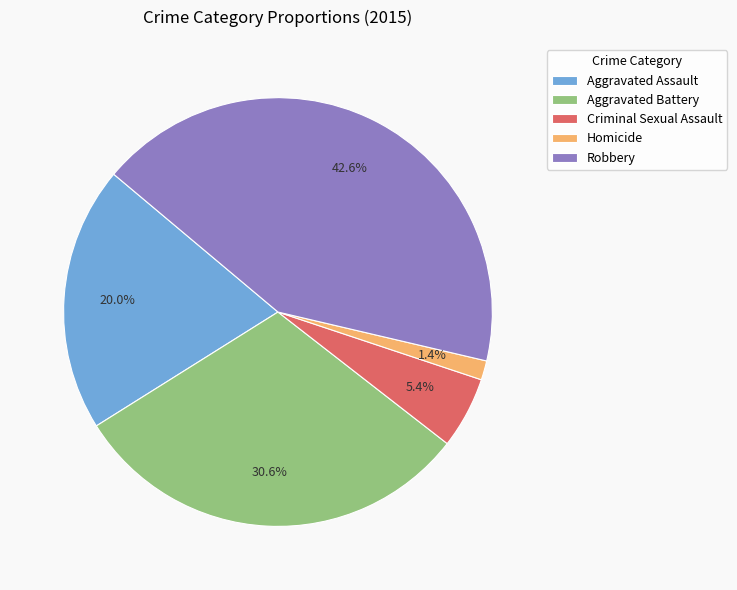

What percentage is the Aggravated Assault slice, to the nearest percent?

20%